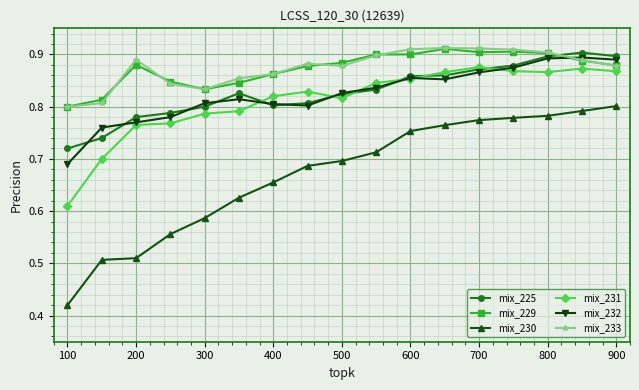

True or false: mix_230 and mix_225 intersect in this chart.

False